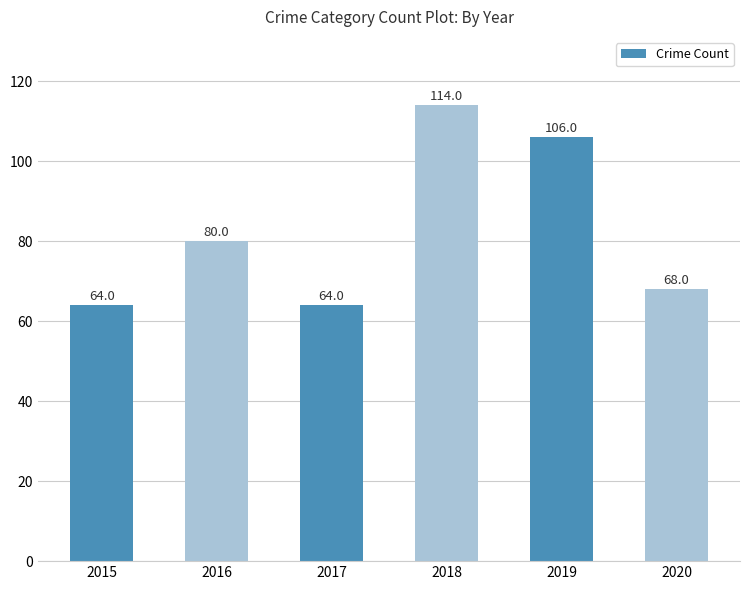

What is the value of the 6th bar from the left?

68